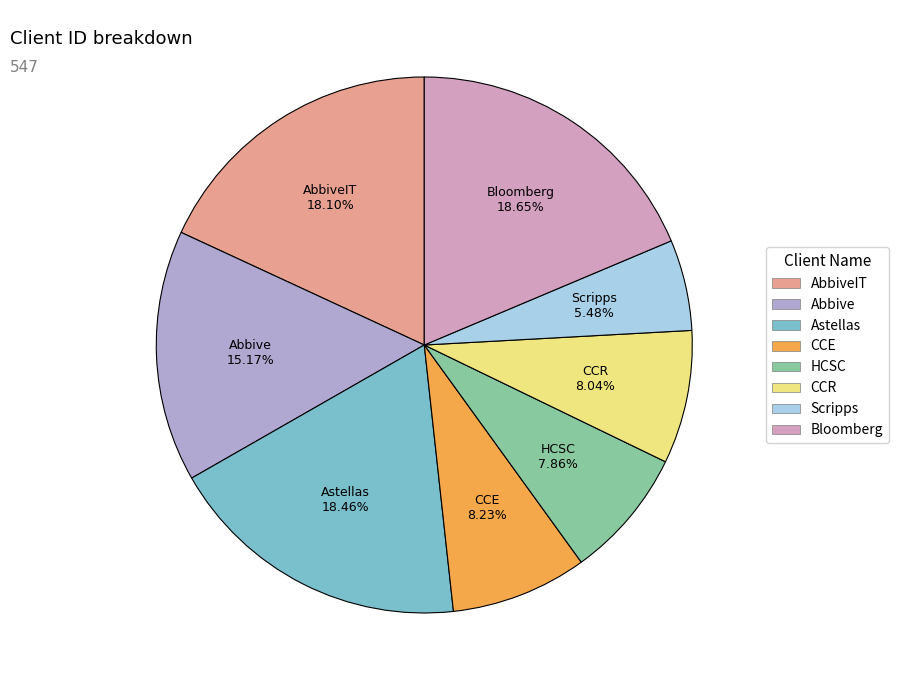

Is there a majority slice in this chart?

No